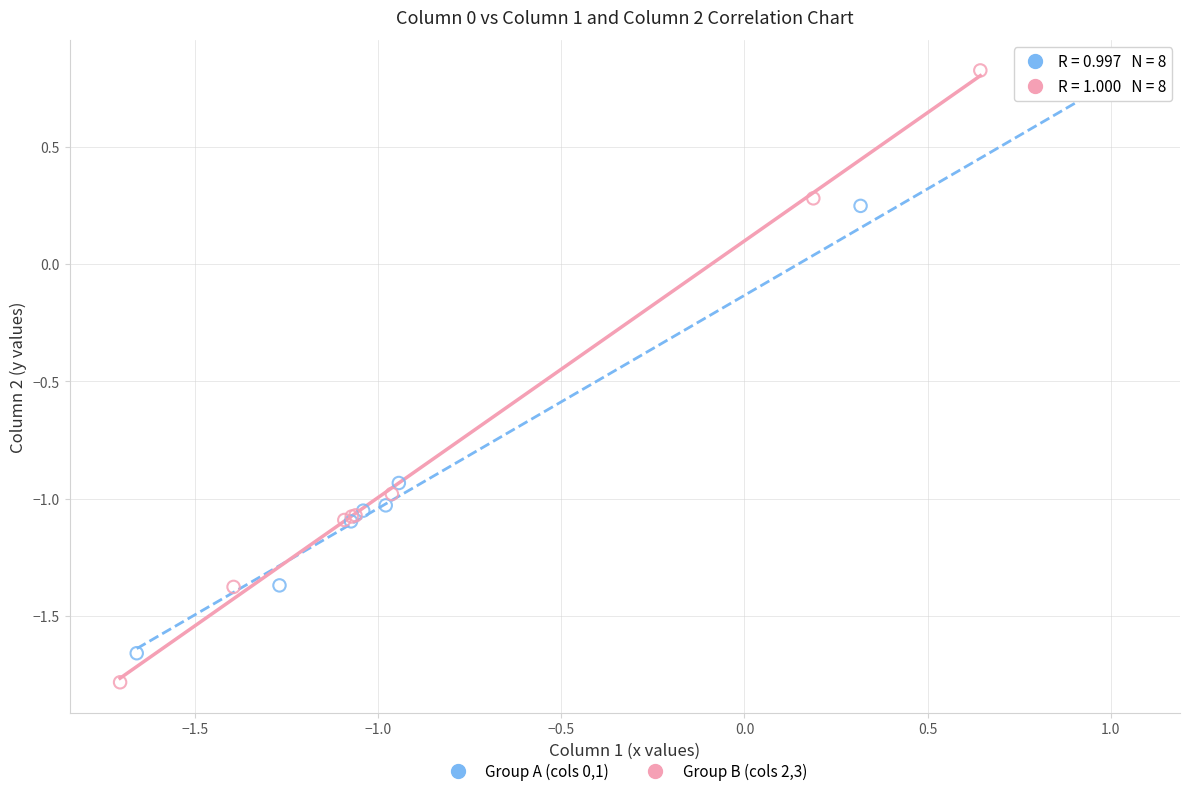

Which series reaches the minimum Y coordinate?

Group B (cols 2,3)